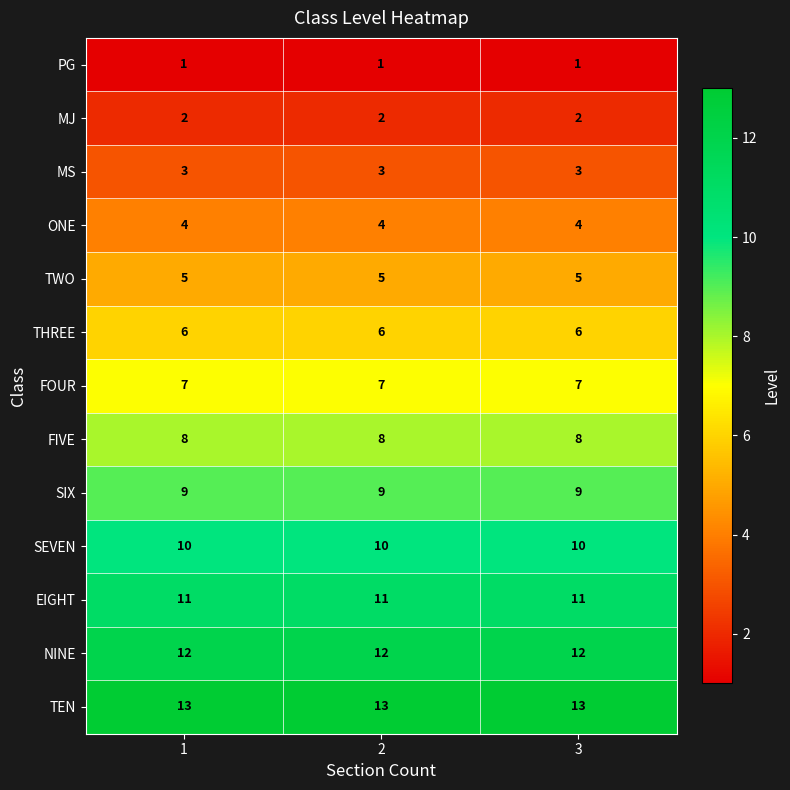

What is the difference between the highest and lowest values at 2?

12